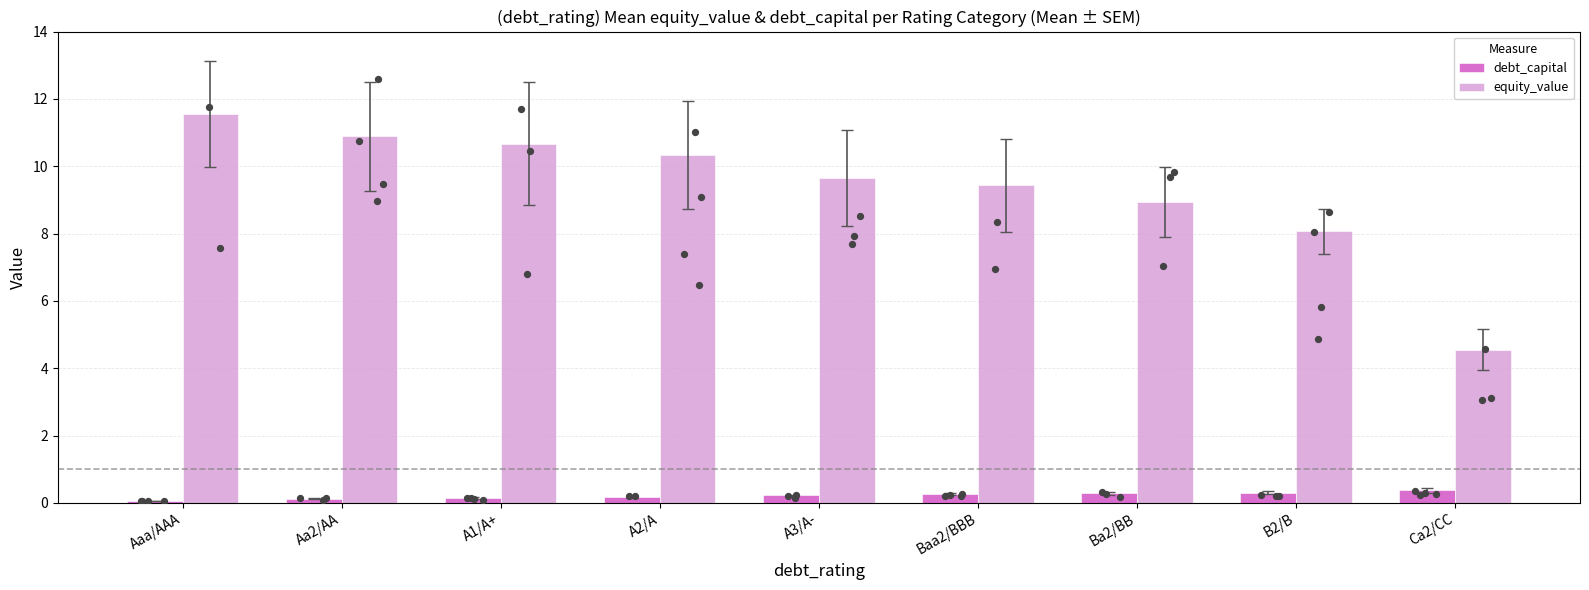

Is the value of equity_value at A1/A+ greater than the value of debt_capital at A1/A+?

Yes